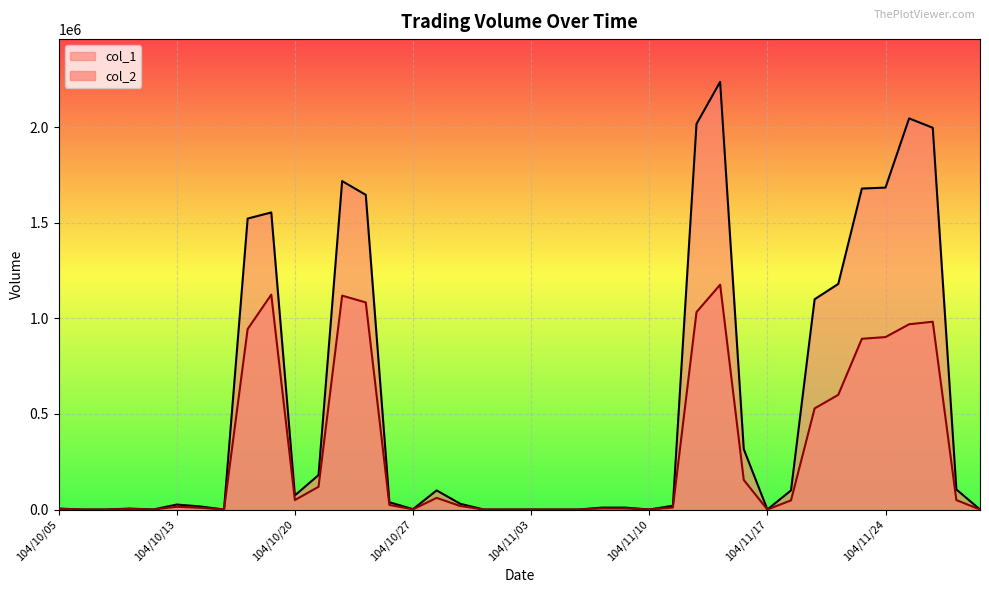

Reading right to left, list all the values displayed in this chart.

col_1: 104/11/30=0	104/11/27=105000	104/11/26=1997000	104/11/25=2046000	104/11/24=1684000	104/11/23=1679000	104/11/20=1180000	104/11/19=1100000	104/11/18=100000	104/11/17=0	104/11/16=316000	104/11/13=2237000	104/11/12=2017000	104/11/11=20000	104/11/10=0	104/11/09=10000	104/11/06=10000	104/11/05=0	104/11/04=0	104/11/03=0	104/11/02=0	104/10/30=0	104/10/29=30000	104/10/28=100000	104/10/27=2000	104/10/26=38000	104/10/23=1646000	104/10/22=1718000	104/10/21=180000	104/10/20=74000	104/10/19=1554000	104/10/16=1522000	104/10/15=0	104/10/14=16000	104/10/13=26000	104/10/12=0	104/10/08=5000	104/10/07=0	104/10/06=0	104/10/05=5000
col_2: 104/11/30=0	104/11/27=49350	104/11/26=982420	104/11/25=969130	104/11/24=902040	104/11/23=893260	104/11/20=600000	104/11/19=529000	104/11/18=48000	104/11/17=0	104/11/16=154840	104/11/13=1176060	104/11/12=1032890	104/11/11=10400	104/11/10=0	104/11/09=5500	104/11/06=5800	104/11/05=0	104/11/04=0	104/11/03=0	104/11/02=0	104/10/30=0	104/10/29=18400	104/10/28=61000	104/10/27=1240	104/10/26=23940	104/10/23=1083400	104/10/22=1118900	104/10/21=118900	104/10/20=49580	104/10/19=1124020	104/10/16=944120	104/10/15=0	104/10/14=9120	104/10/13=14500	104/10/12=0	104/10/08=3000	104/10/07=0	104/10/06=0	104/10/05=3500